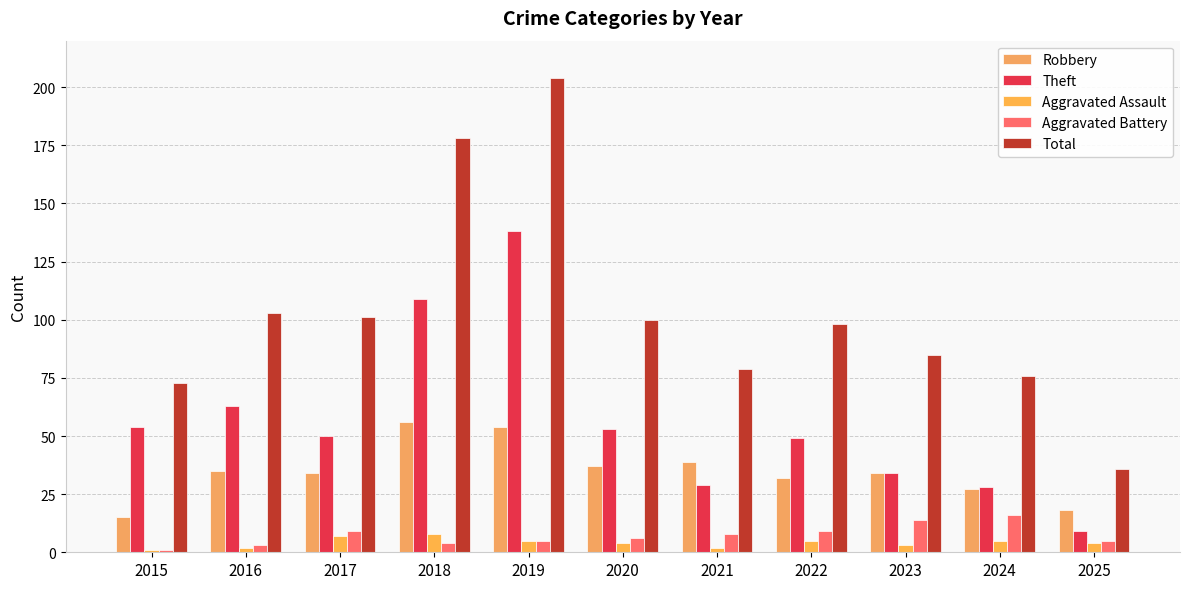

Reading left to right, list all the values displayed in this chart.

Robbery: 15	35	34	56	54	37	39	32	34	27	18
Theft: 54	63	50	109	138	53	29	49	34	28	9
Aggravated Assault: 1	2	7	8	5	4	2	5	3	5	4
Aggravated Battery: 1	3	9	4	5	6	8	9	14	16	5
Total: 73	103	101	178	204	100	79	98	85	76	36